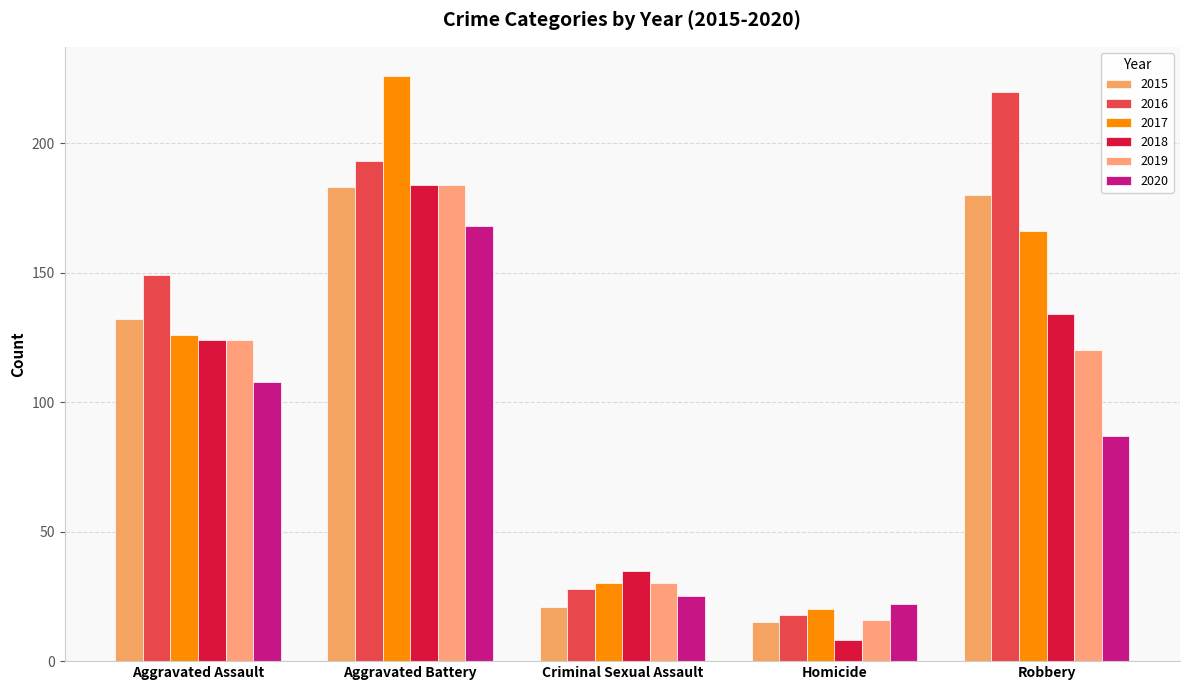

Between Robbery and Aggravated Battery, which is larger?

Aggravated Battery